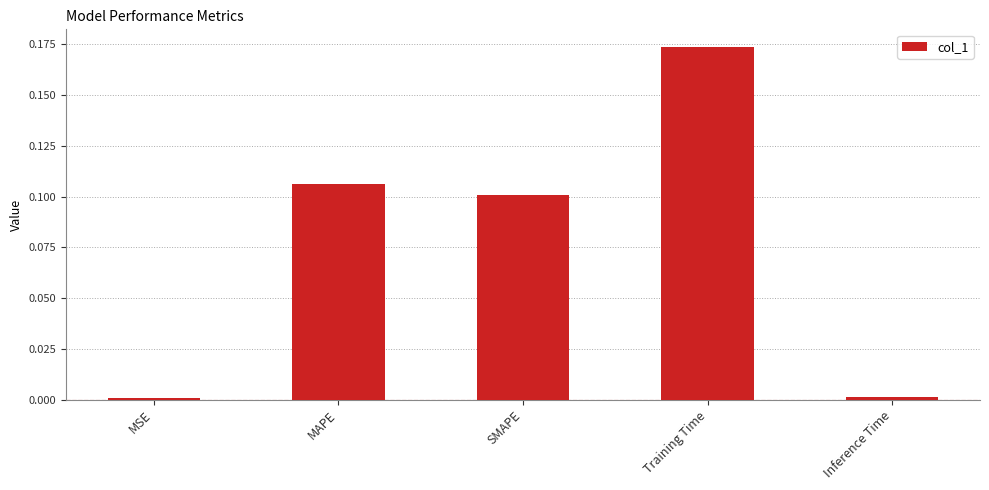

What is the label of the 5th bar from the right?

MSE